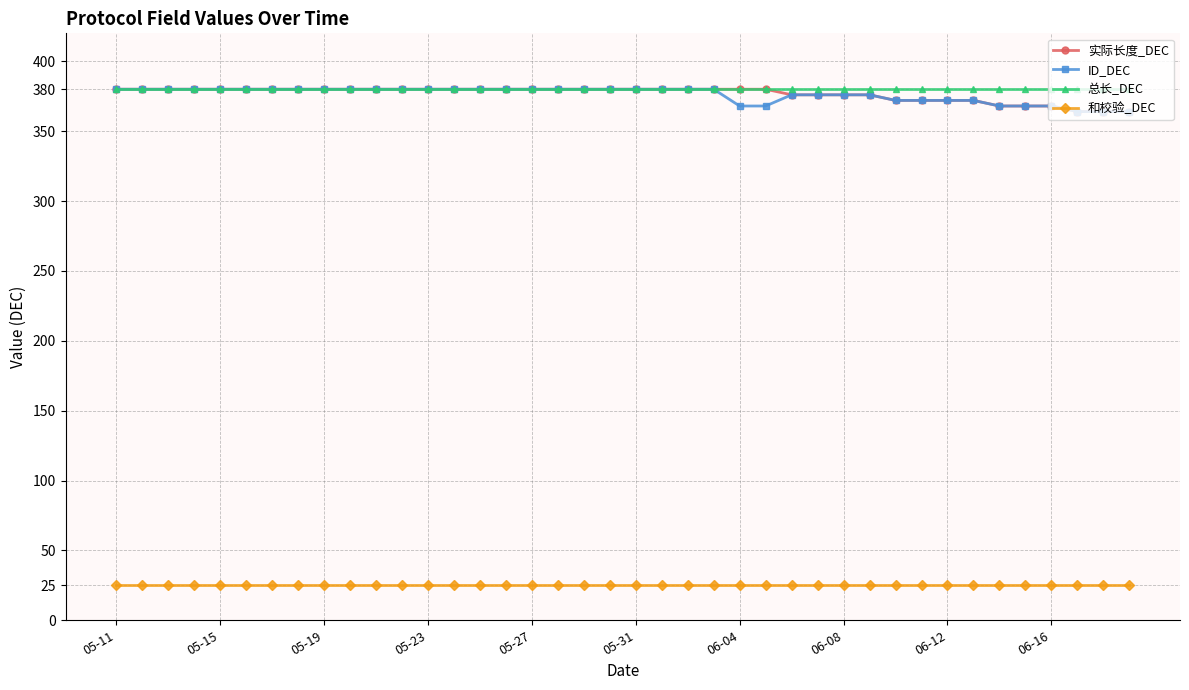

Does the chart have visible grid lines?

Yes